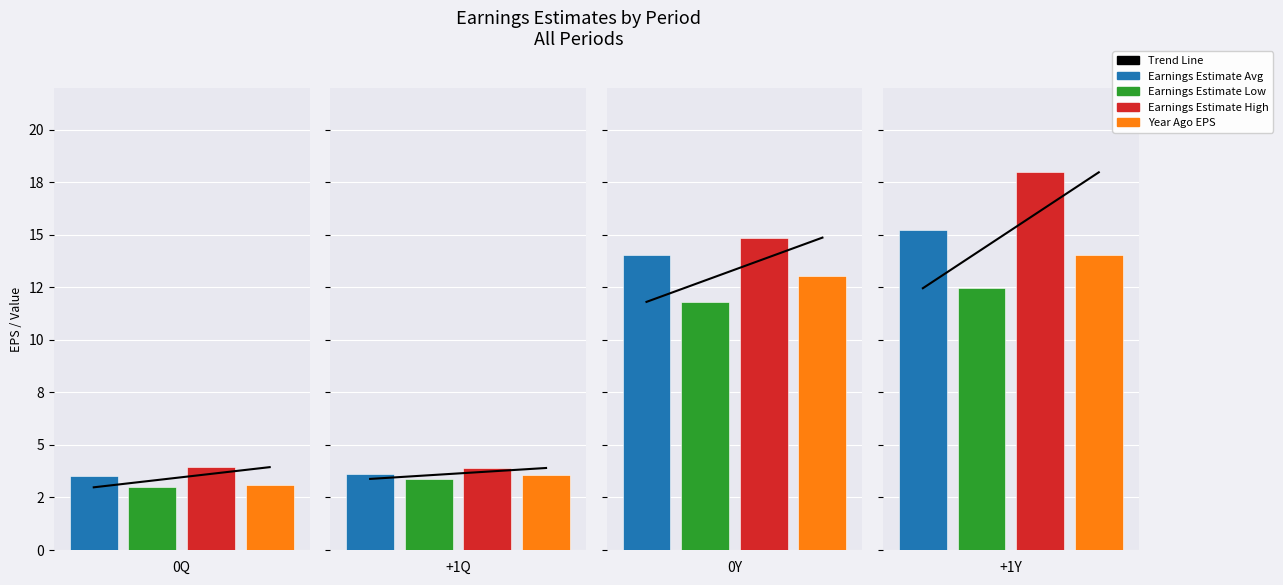

Rank the series at +1Y from highest to lowest value.

Earnings Estimate High, Earnings Estimate Avg, Earnings Estimate Year Ago Eps, Earnings Estimate Low